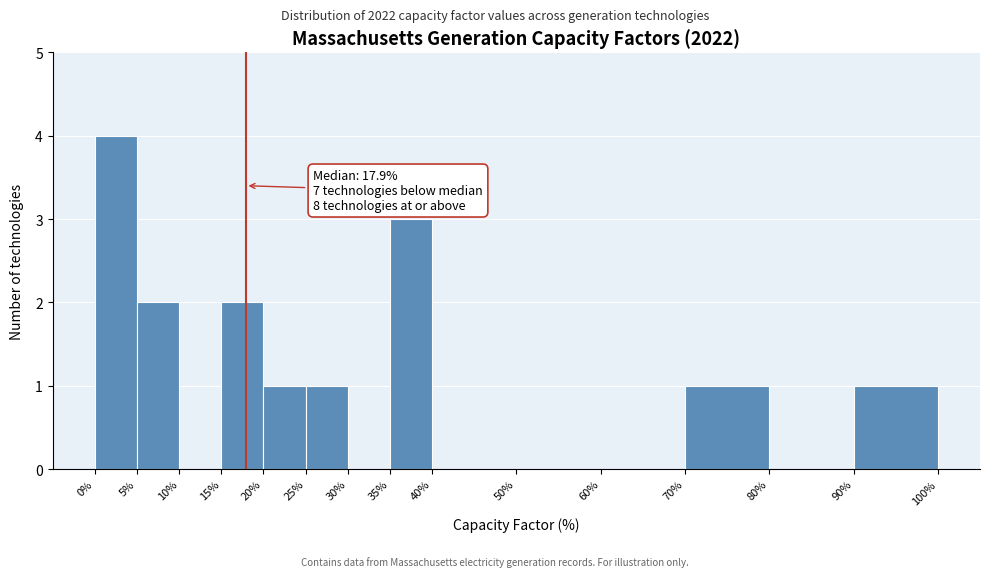

Which range on the x-axis has the tallest bar?

0% to 5%